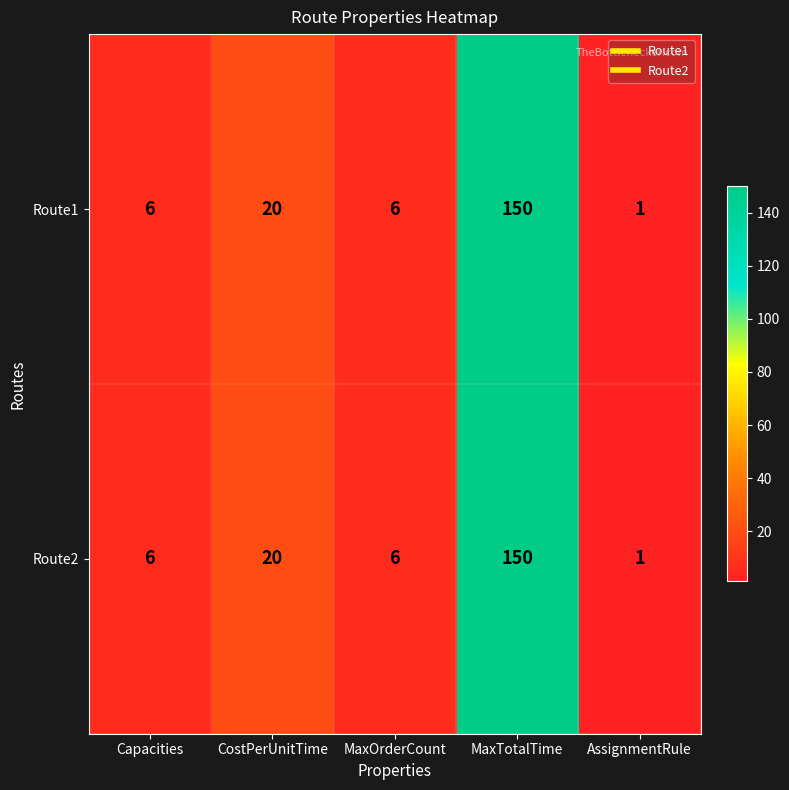

Reading left to right, extract all data points from this chart.

Route1: Capacities=6	CostPerUnitTime=20	MaxOrderCount=6	MaxTotalTime=150	AssignmentRule=1
Route2: Capacities=6	CostPerUnitTime=20	MaxOrderCount=6	MaxTotalTime=150	AssignmentRule=1